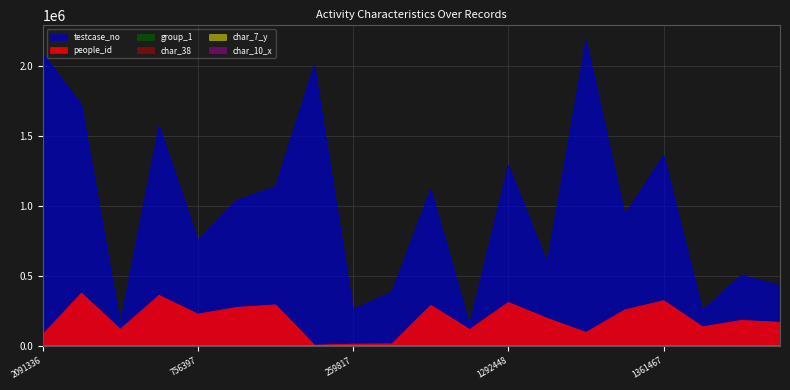

How many data points does each series have?

20